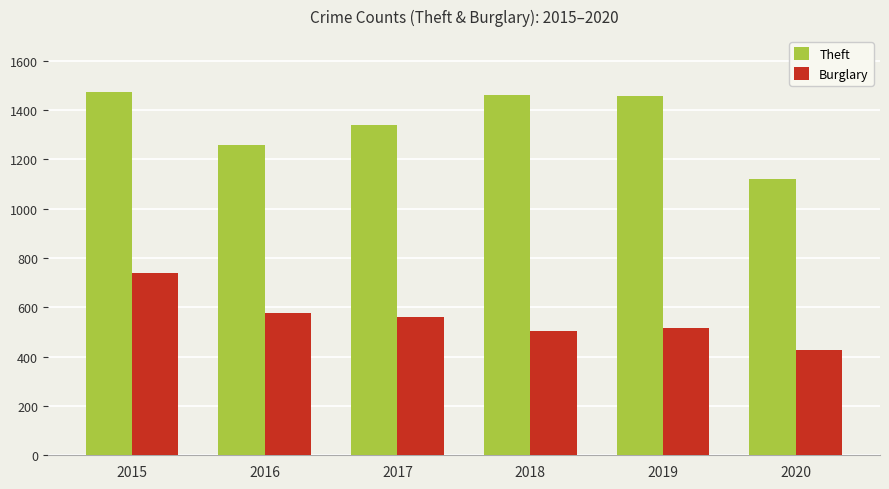

At how many categories does at least one series exceed 680?

6